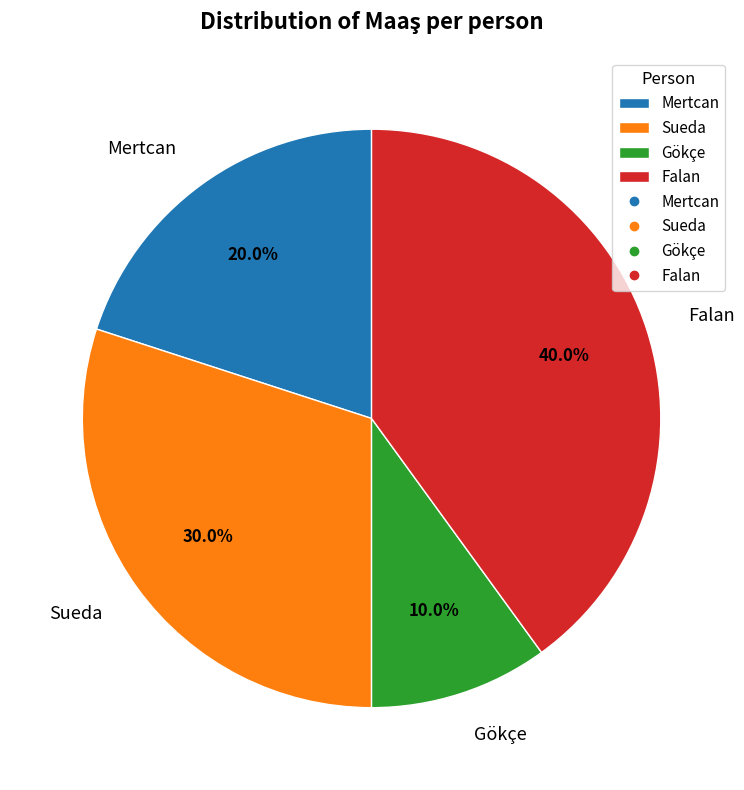

Which category has the smallest portion of the pie?

Gökçe